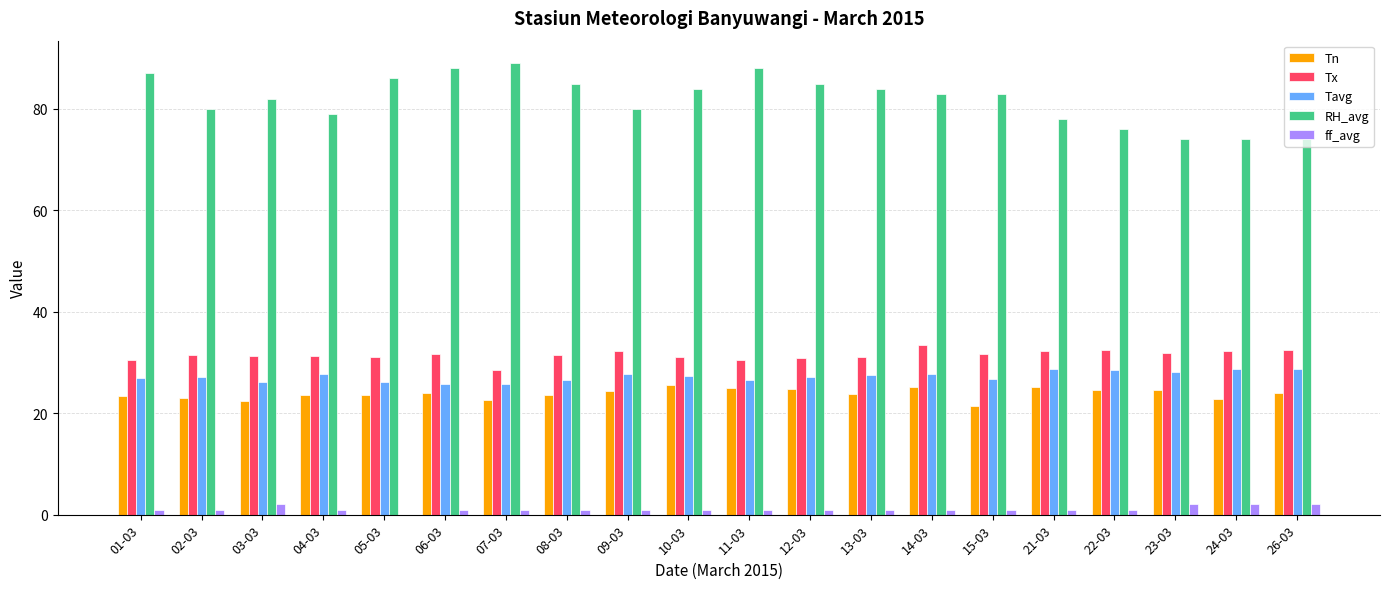

What is the greatest value displayed?

89.0